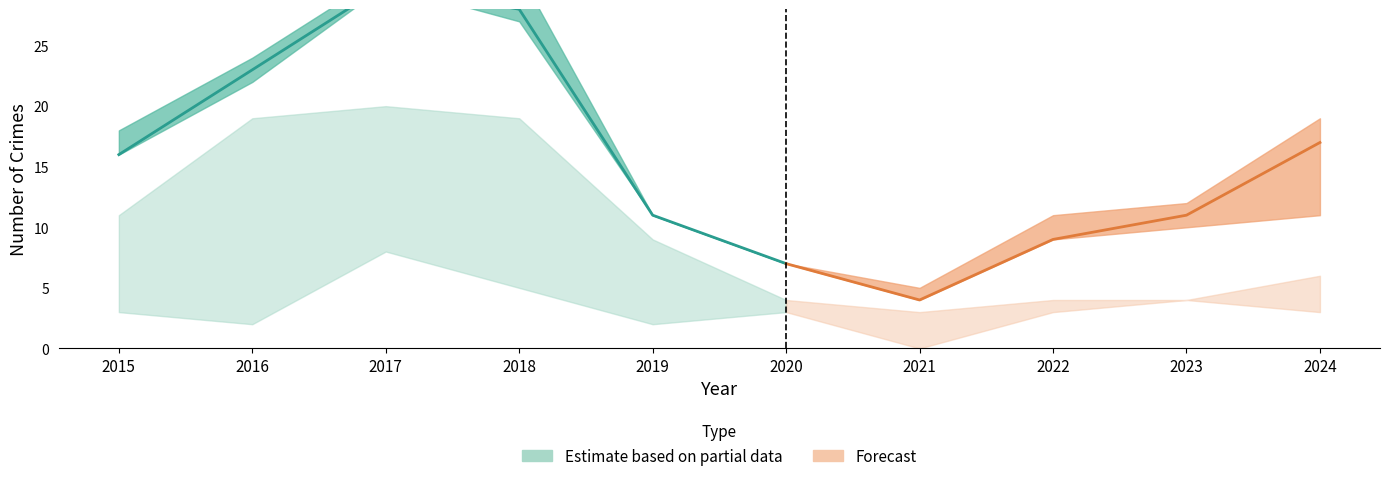

True or false: Theft has more than 0 interior local peaks.

True